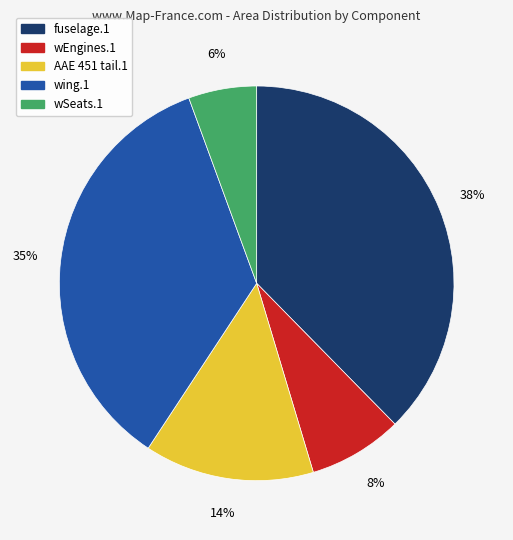

Does wEngines.1 account for over 50% of the chart?

No